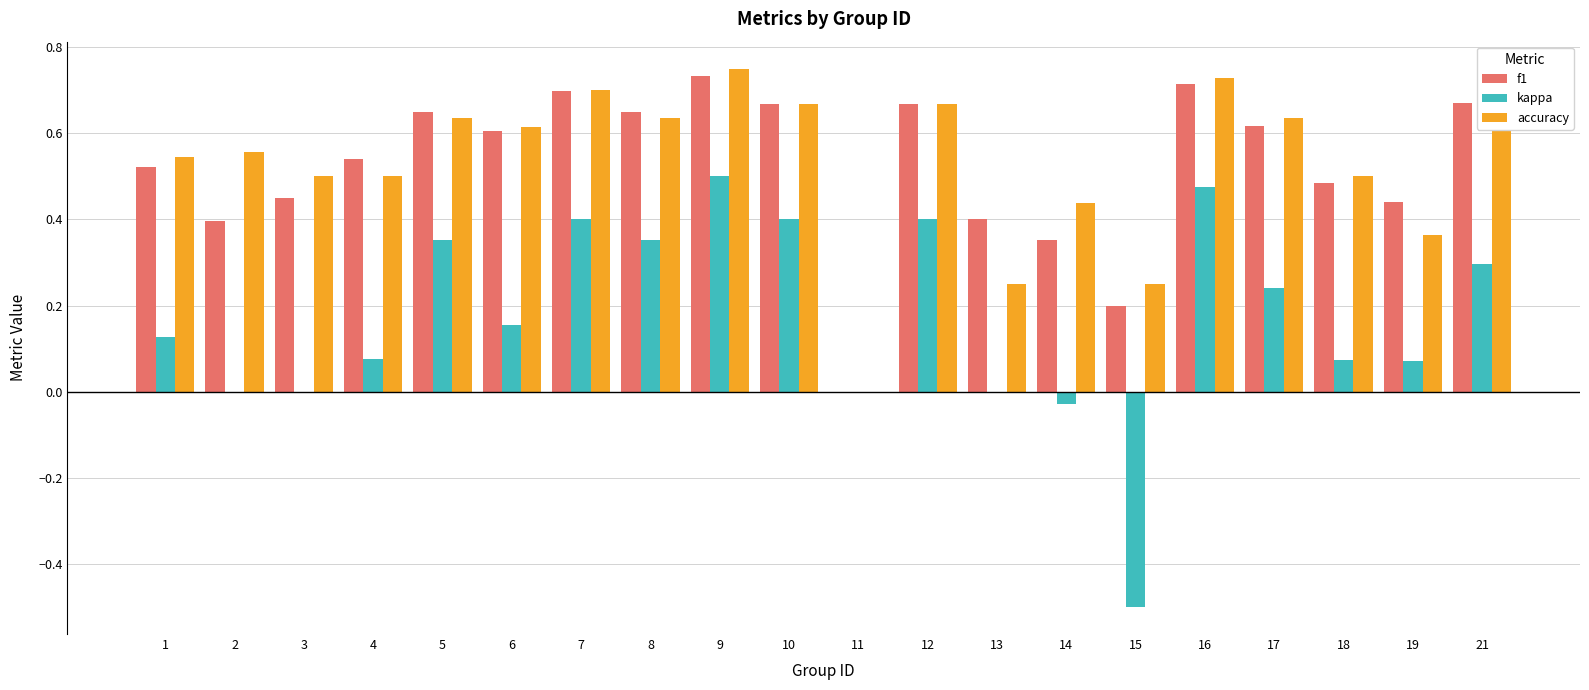

What is the approximate value of kappa at 21?

0.3